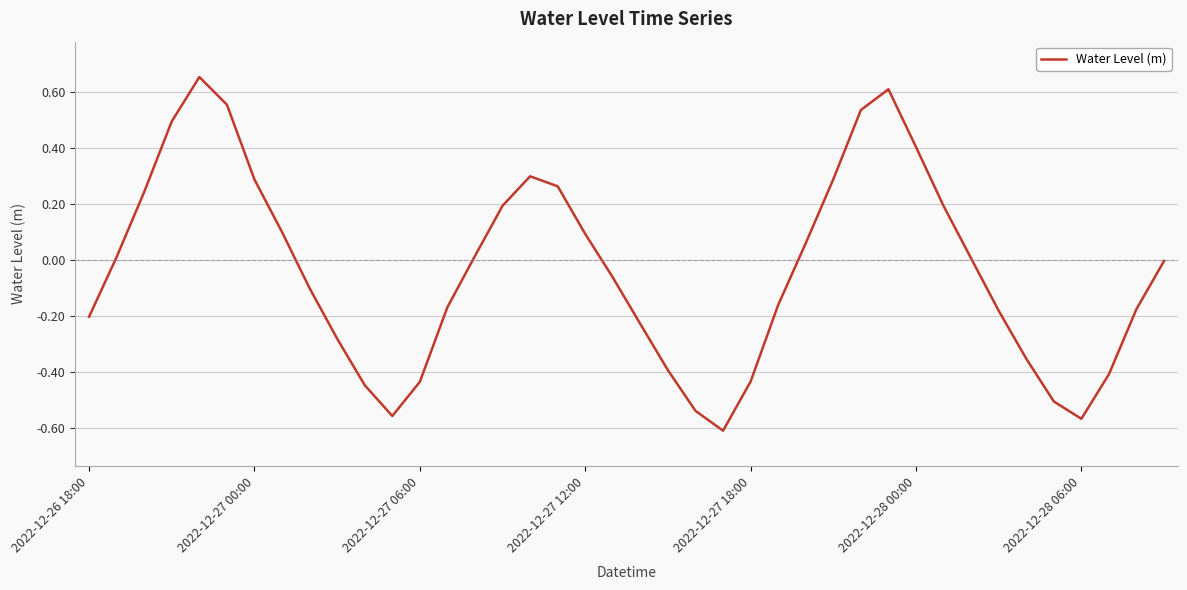

What is the difference between the maximum and minimum values?

1.3